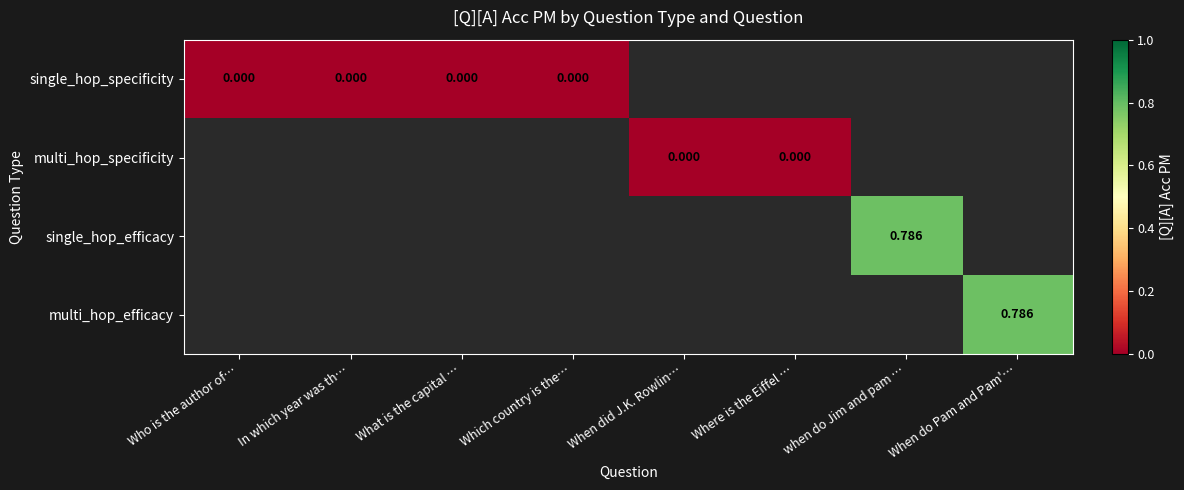

Where is single_hop_specificity nearest to the value 0?

Who is the author of…